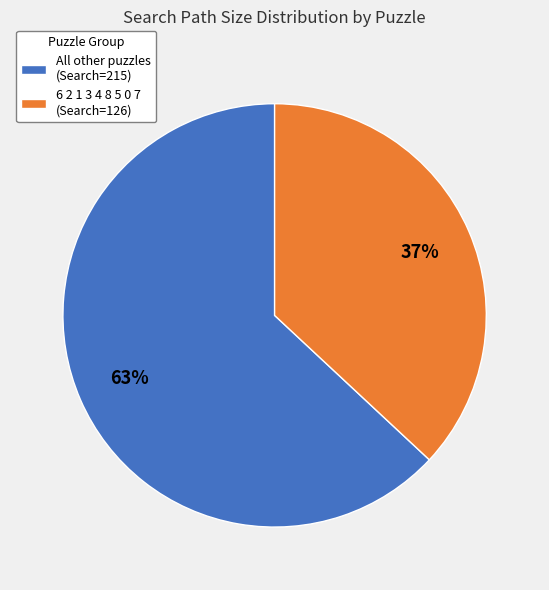

True or false: 6 2 1 3 4 8 5 0 7 (Search=126) accounts for 49% of the total.

False